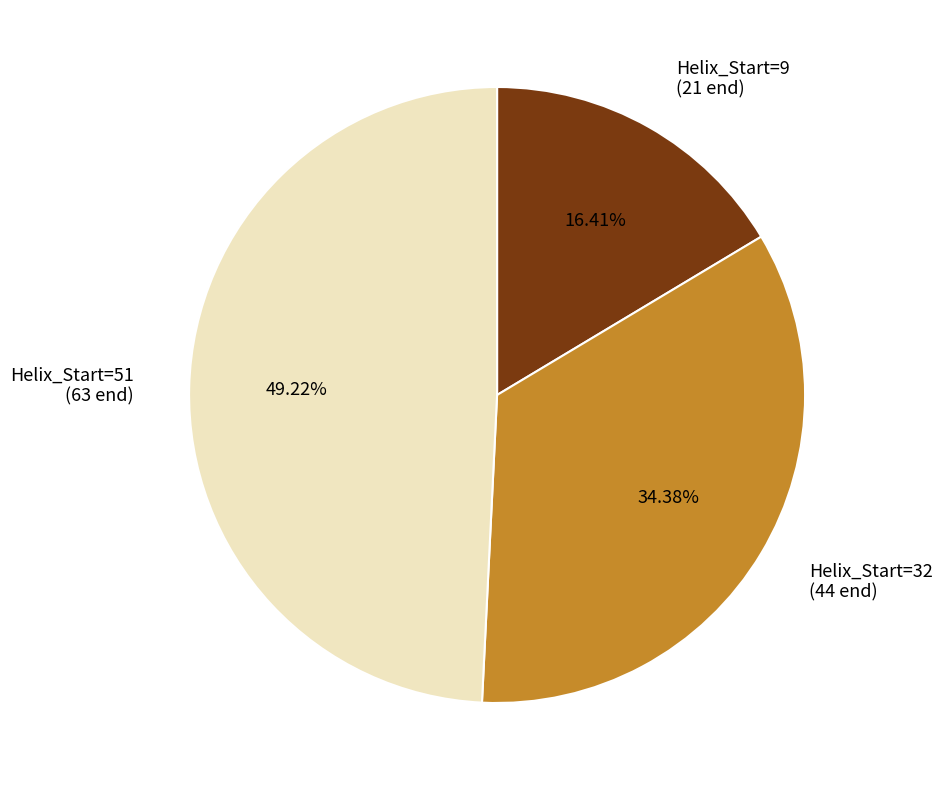

To the nearest percent, what is the average slice percentage?

33%